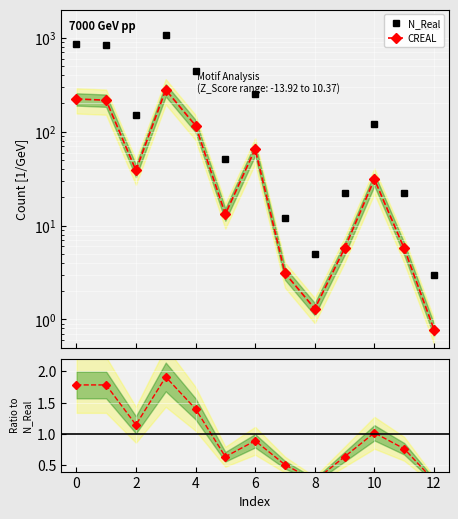

Is the value of N_Real at 12 greater than the value of CREAL at 12?

Yes